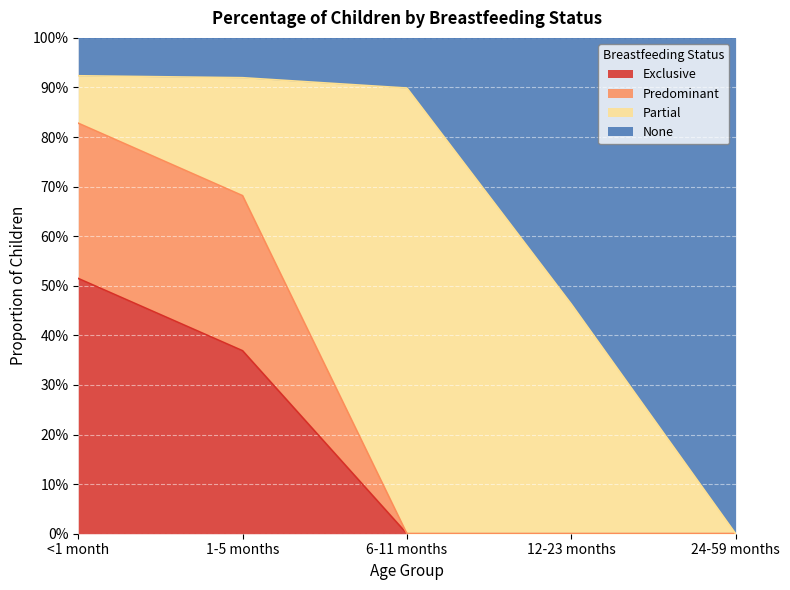

Is the value of Predominant at 6-11 months greater than the value of Exclusive at 12-23 months?

No